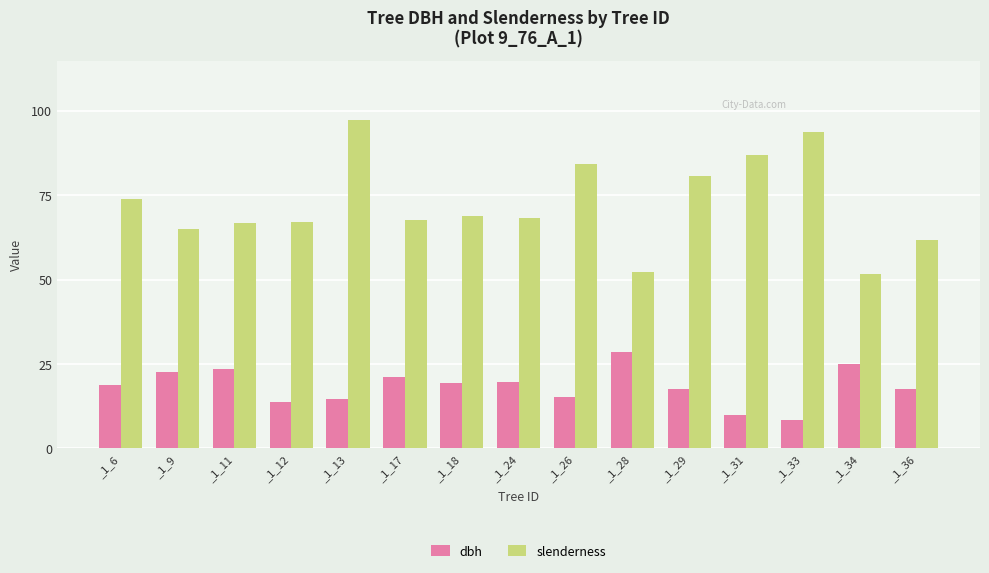

What is the lowest value of the slenderness series?

51.6